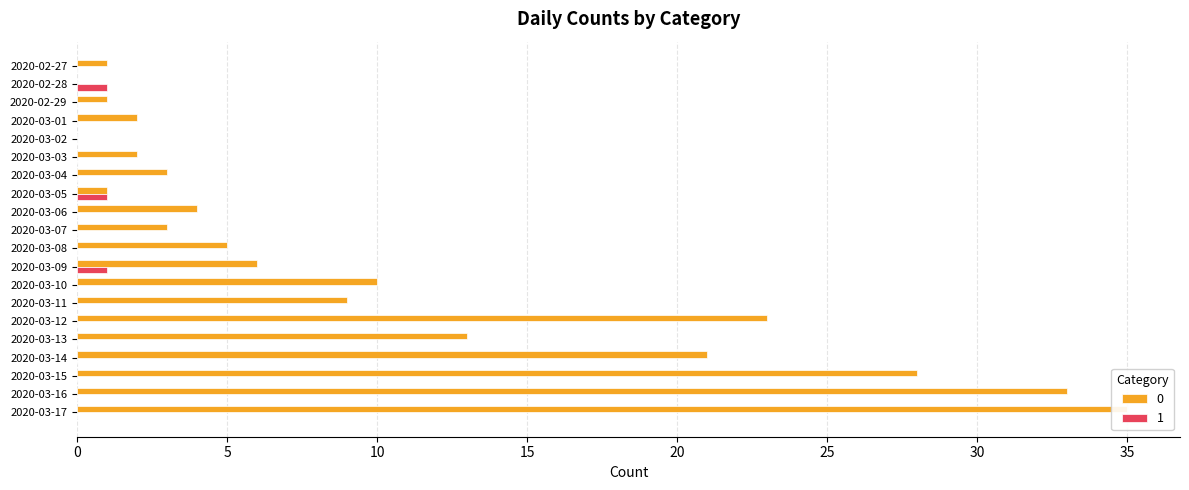

Is it true that 0 equals 1 at 2020-03-05?

True